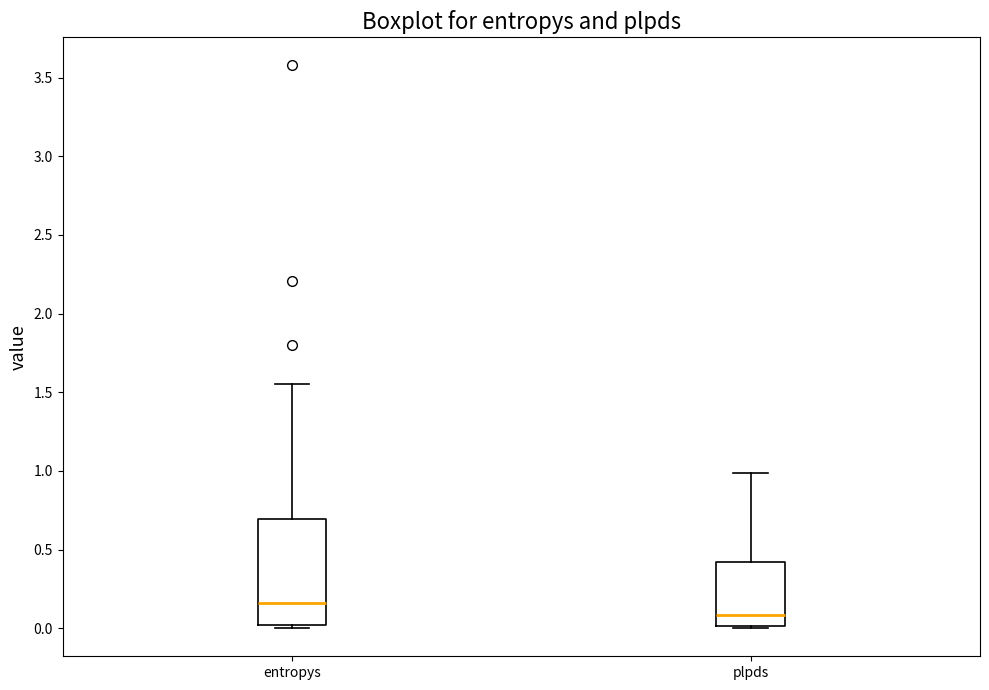

Which box has the lowest median line?

plpds